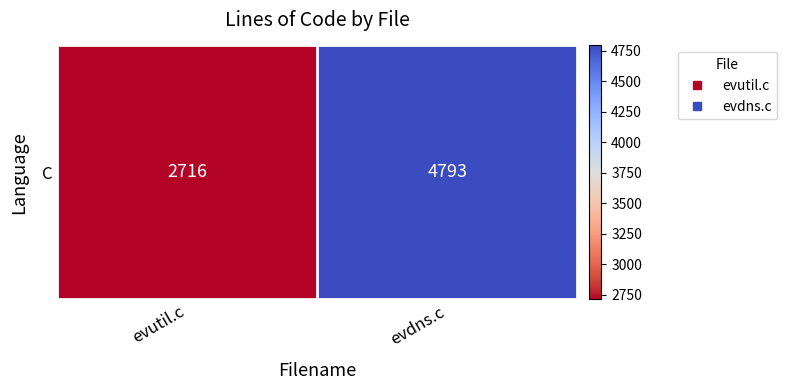

At which label is the value closest to 3754?

evutil.c